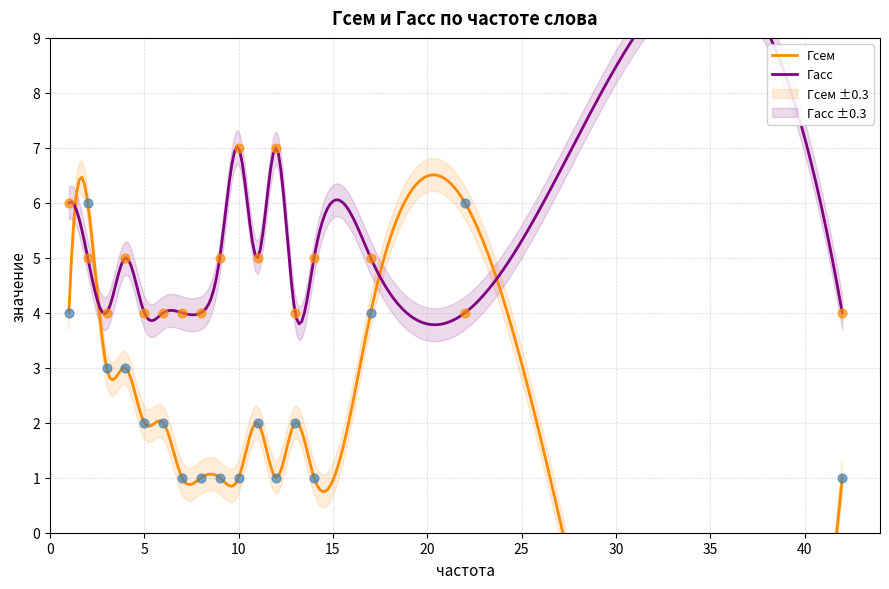

Which series contains the highest Y value?

Гасс